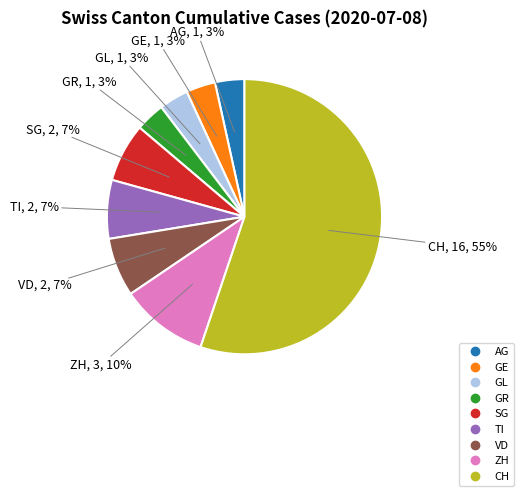

Is the sum of GR and VD greater than half?

No